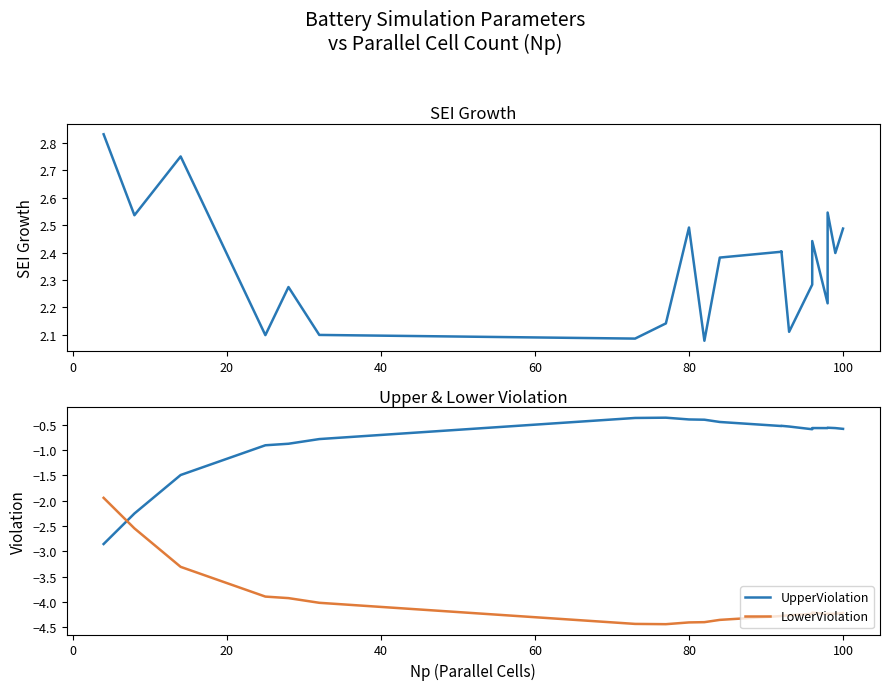

True or false: SEIGrouth has more than 0 points higher than both neighbors.

True